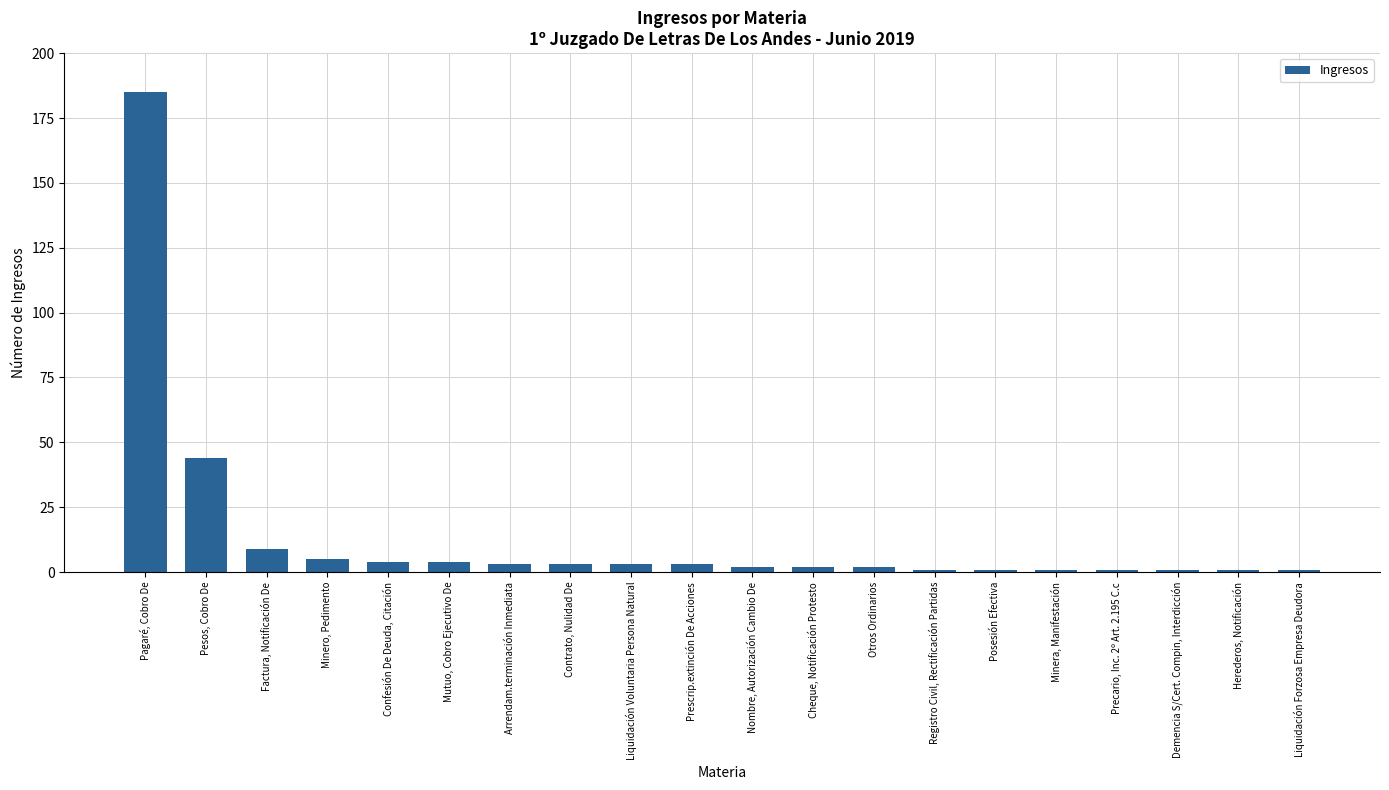

Reading left to right, transcribe all the data shown in this chart.

185	44	9	5	4	4	3	3	3	3	2	2	2	1	1	1	1	1	1	1